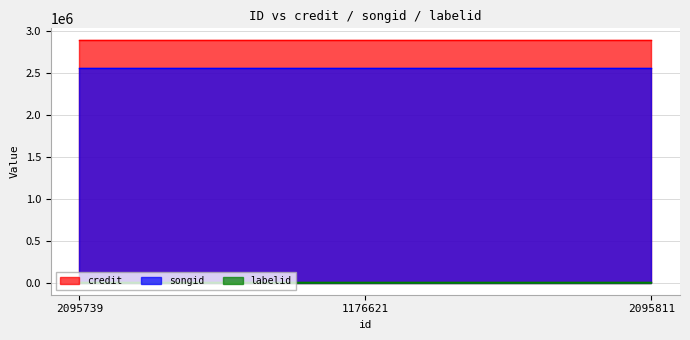

What is the sum of all labelid values?

9801